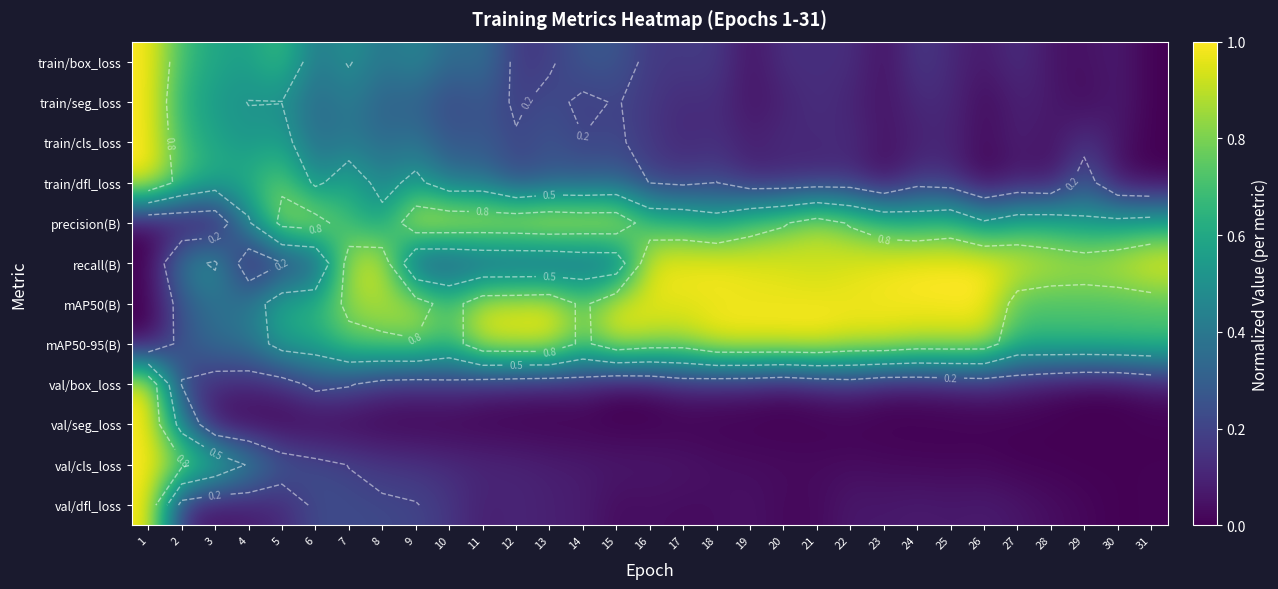

Count the number of data series in this chart.

12